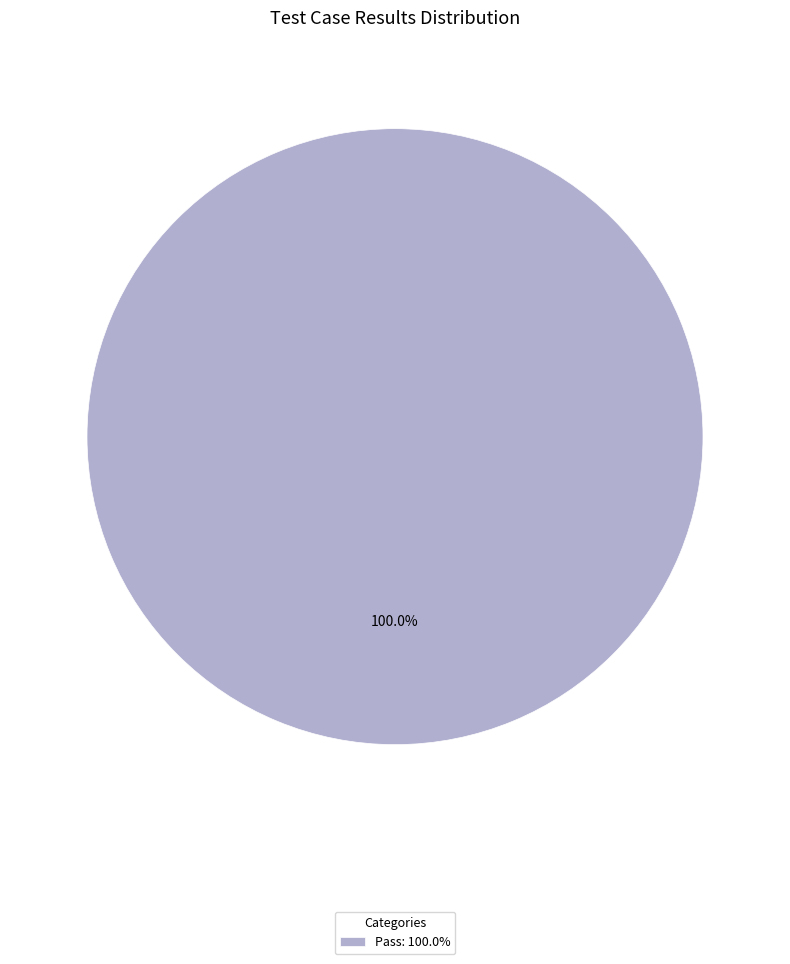

Rank the categories by value from lowest to highest.

Pass: 100.0%